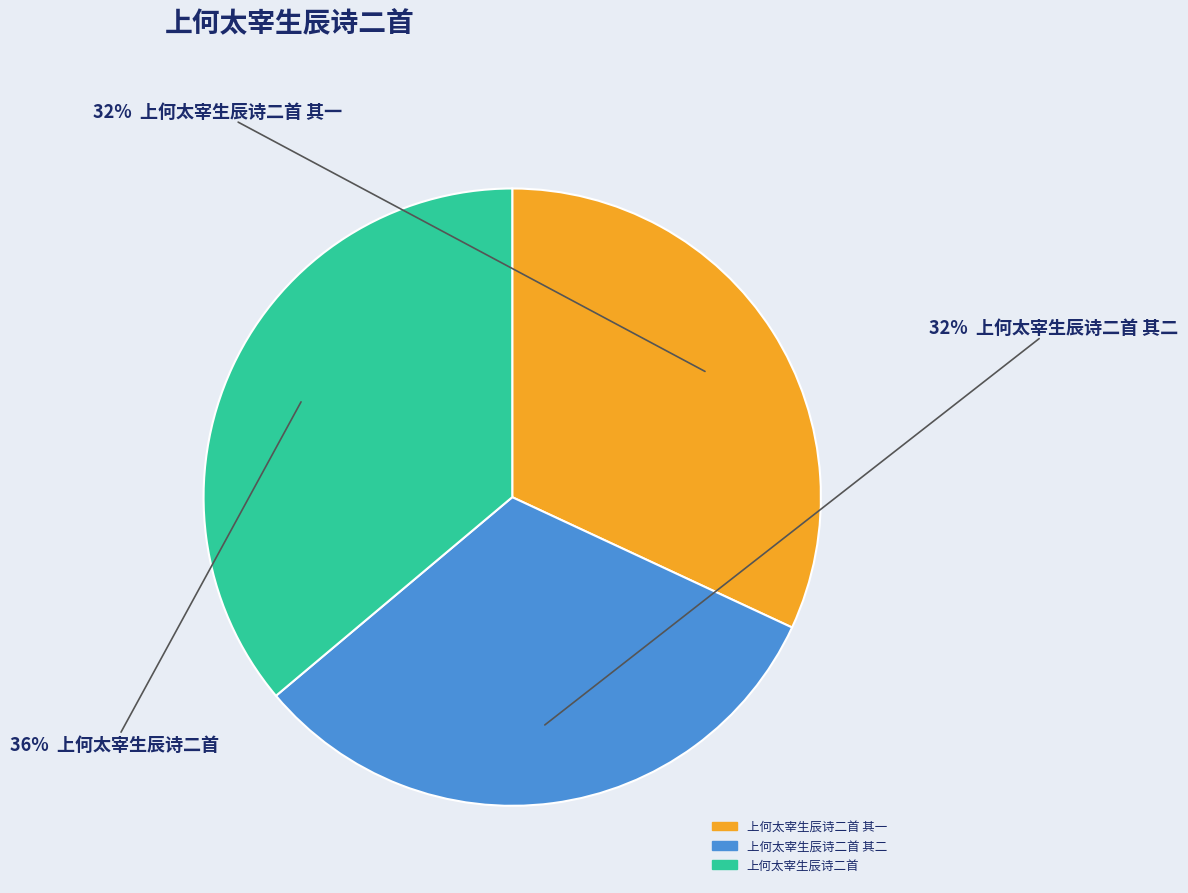

To the nearest percent, what is the average slice percentage?

33%